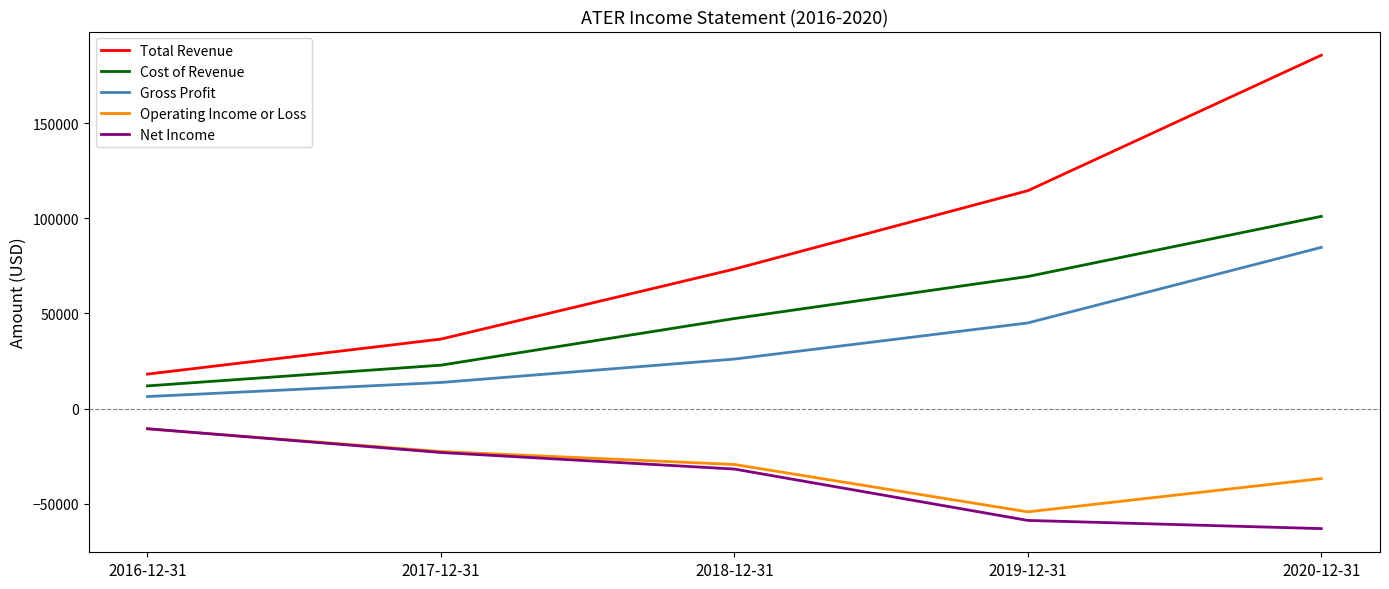

Which series has the largest total across all categories?

Total Revenue